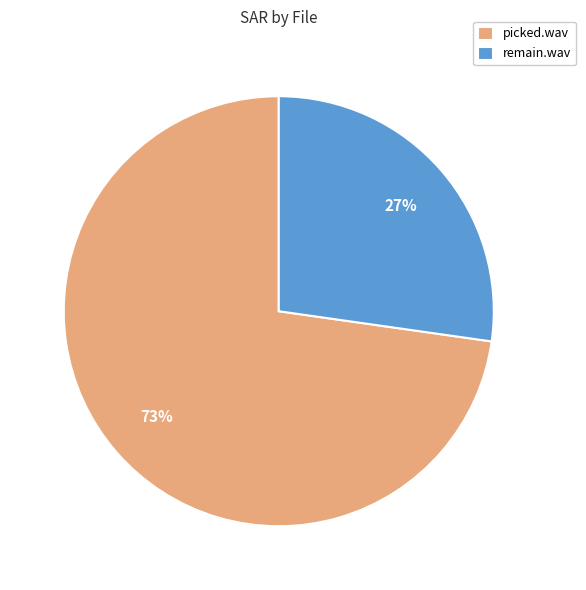

Is it true that picked.wav is 66% of the pie?

False